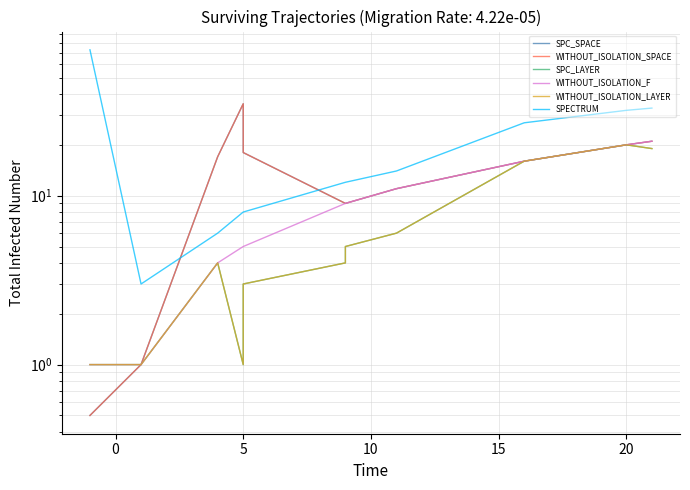

How many interior local valleys does the SPC_LAYER series have?

1